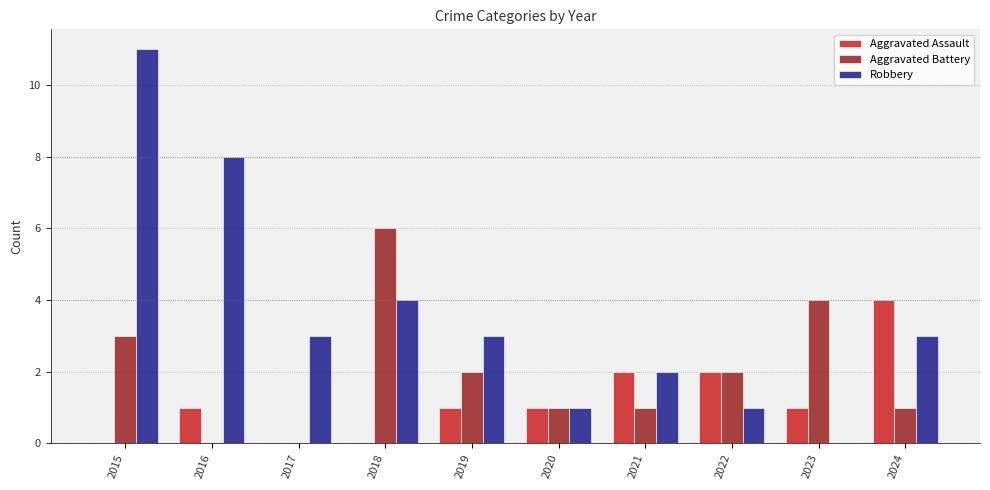

How many Aggravated Assault values are between 0 and 2?

9